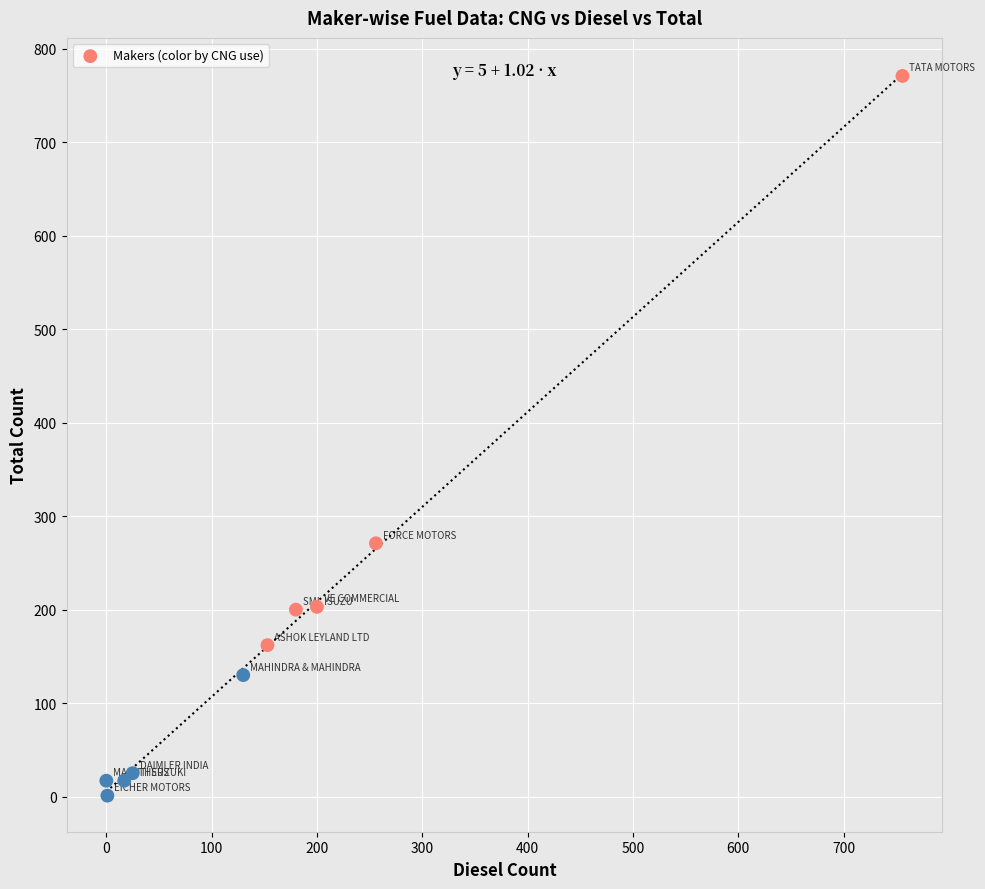

What Y value in the scatter plot is closest to 386?

271